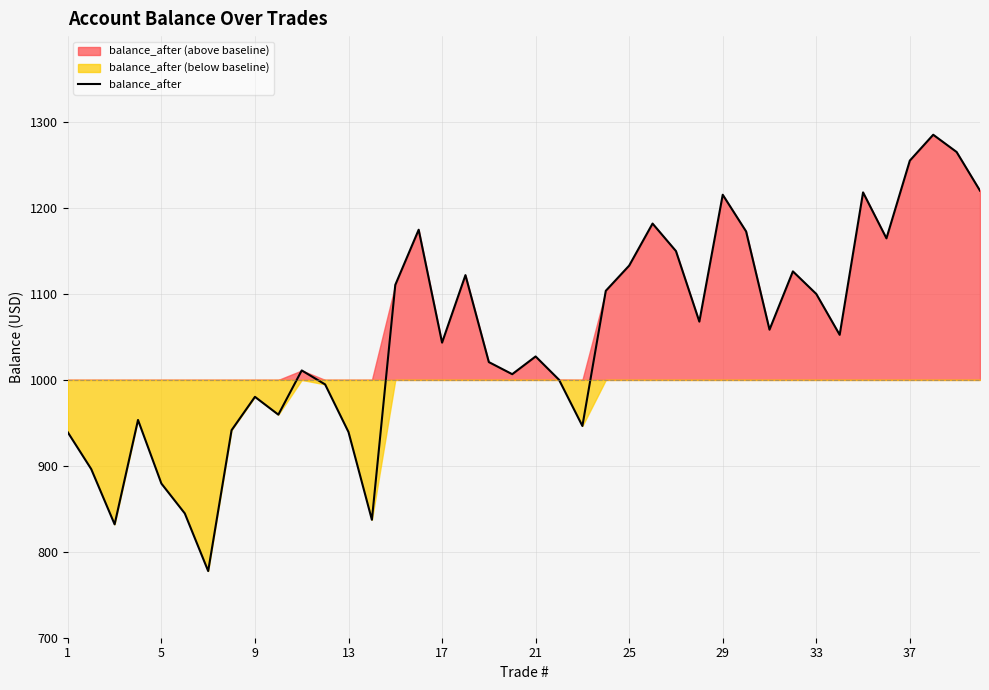

Reading left to right, transcribe all the data shown in this chart.

938.9	896.2	831.9	953.4	879.4	844.6	777.6	941.5	980.3	959.5	1011.0	994.7	939.3	837.2	1110.5	1174.7	1043.4	1121.9	1020.7	1006.6	1027.3	1000.2	946.4	1103.6	1133.0	1181.9	1149.9	1067.8	1215.4	1172.7	1058.5	1126.3	1100.0	1052.5	1218.2	1164.7	1255.2	1285.2	1265.2	1220.2